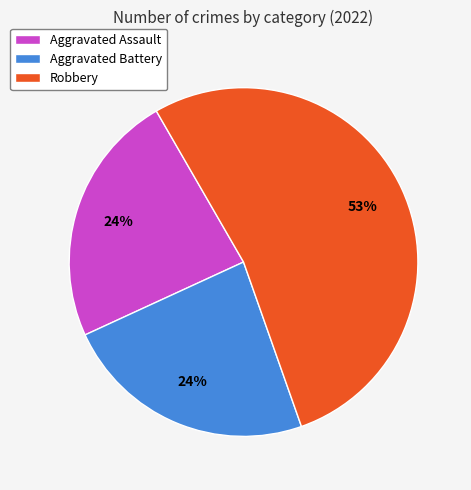

What percentage is the Aggravated Battery slice, to the nearest percent?

24%